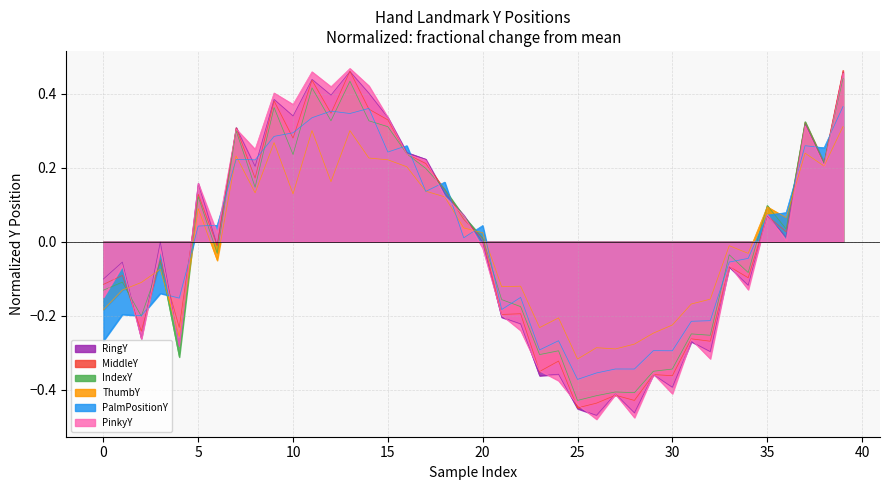

How many lines are shown in the chart?

6